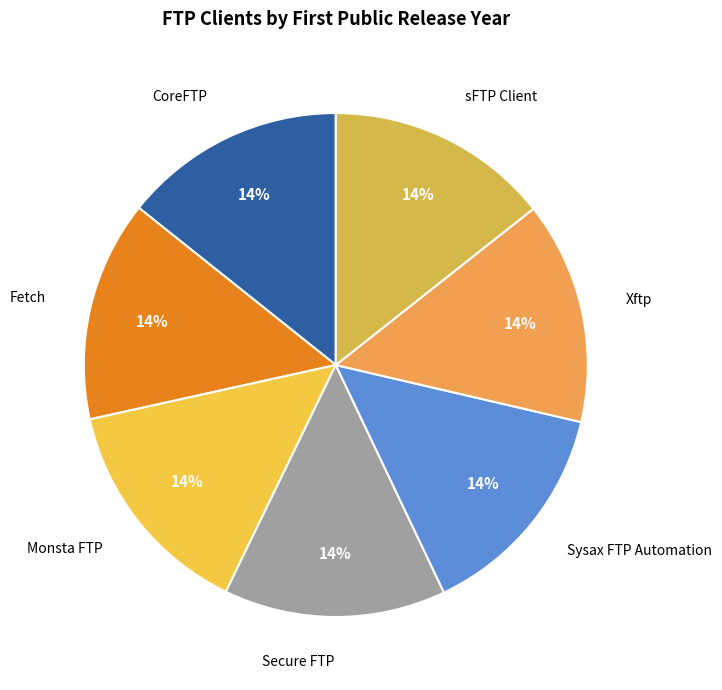

To the nearest percent, what percentage of the pie is Fetch?

14%